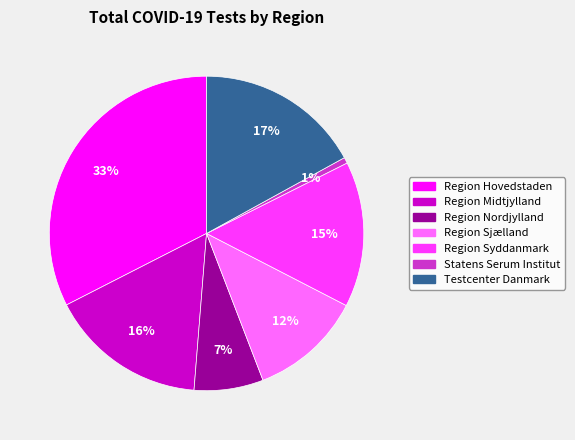

To the nearest percent, what is the average slice percentage?

14%